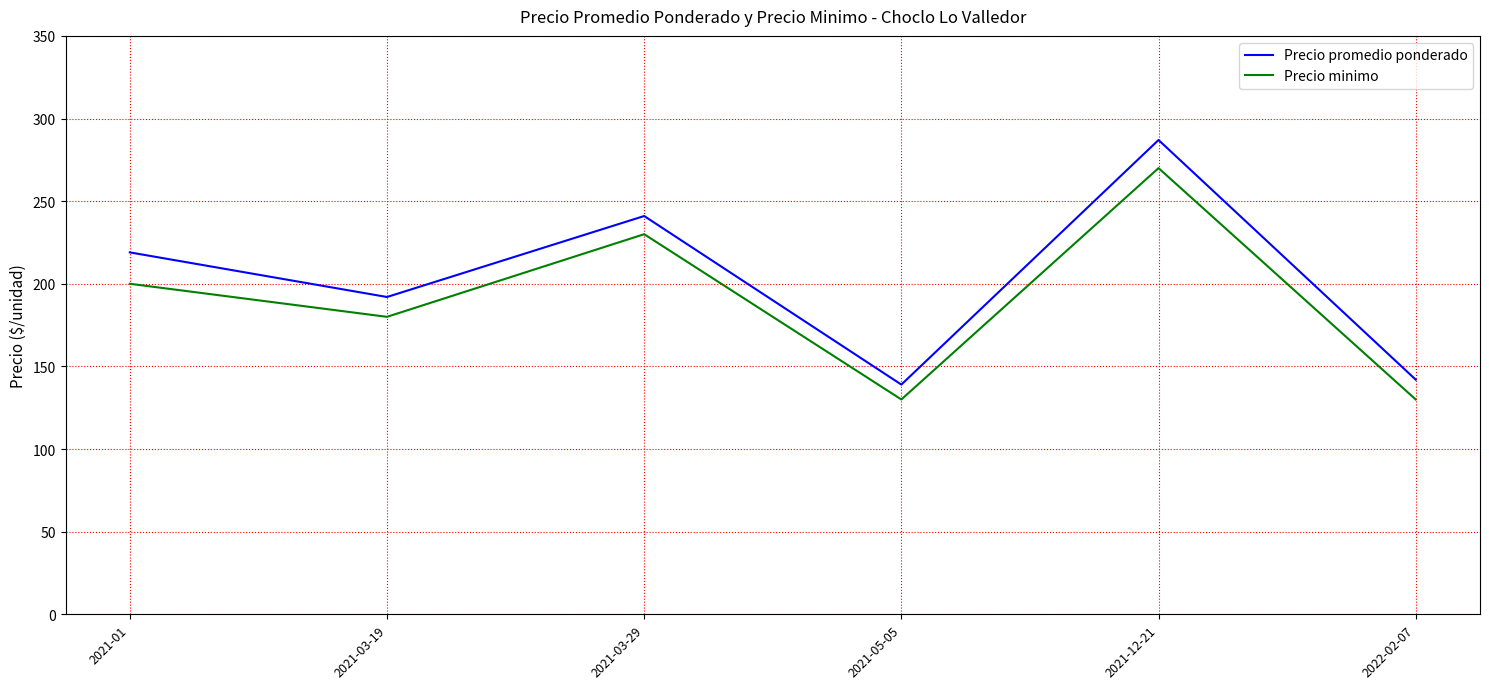

How many categories are shown in the chart?

6